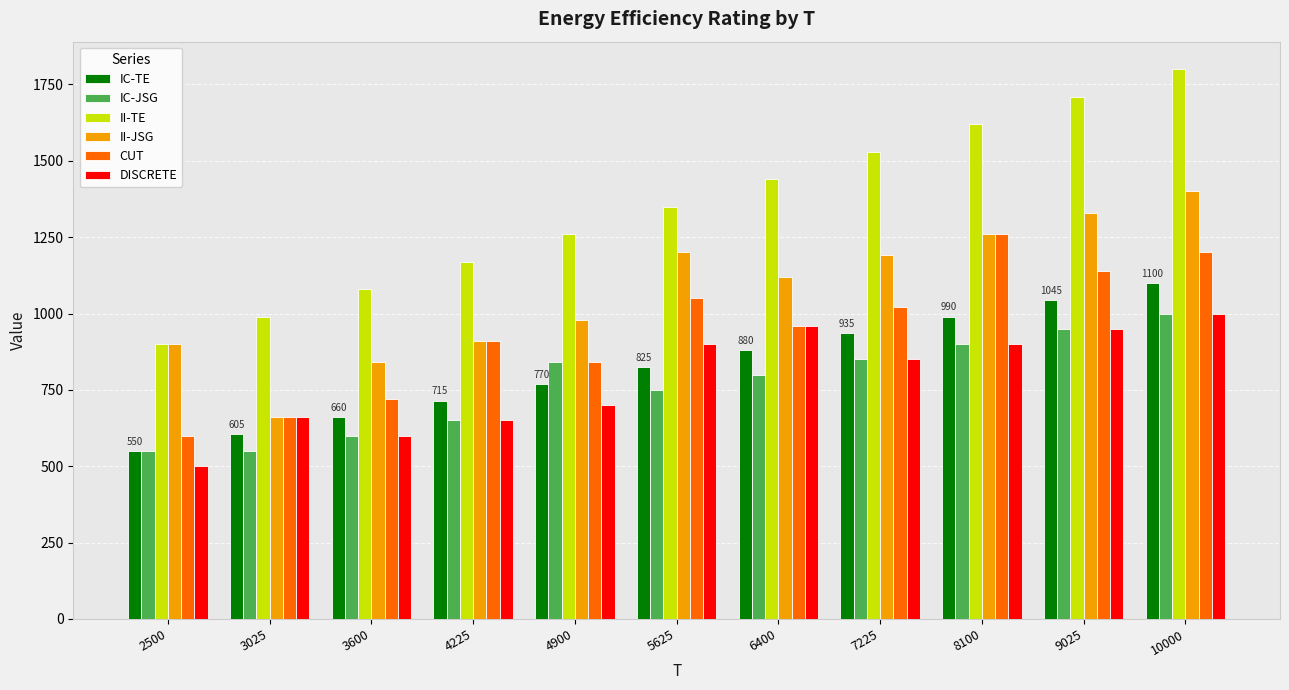

Reading left to right, extract all data points from this chart.

IC-TE: 550.0	605.0	660.0	715.0	770.0	825.0	880.0	935.0	990.0	1045.0	1100.0
IC-JSG: 549.8	549.8	599.9	649.9	840.0	750.0	800.0	850.0	900.0	950.0	1000.0
II-TE: 900.0	990.0	1080.0	1170.0	1260.0	1350.0	1440.0	1530.0	1620.0	1710.0	1800.0
II-JSG: 899.3	659.6	839.7	909.7	980.0	1199.8	1120.0	1190.0	1260.0	1330.0	1400.0
CUT: 599.9	659.9	719.9	909.9	839.9	1049.9	959.9	1019.9	1259.9	1139.9	1199.9
DISCRETE: 499.9	659.9	599.9	649.9	699.9	899.9	959.9	849.9	899.9	949.9	1000.0